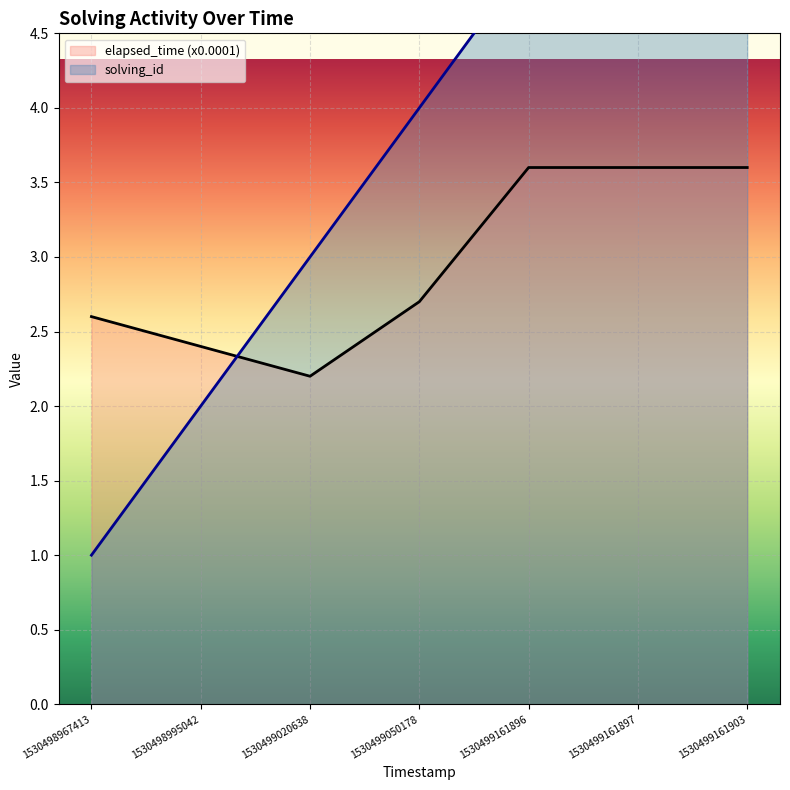

How many values in the solving_id series are below 4?

3